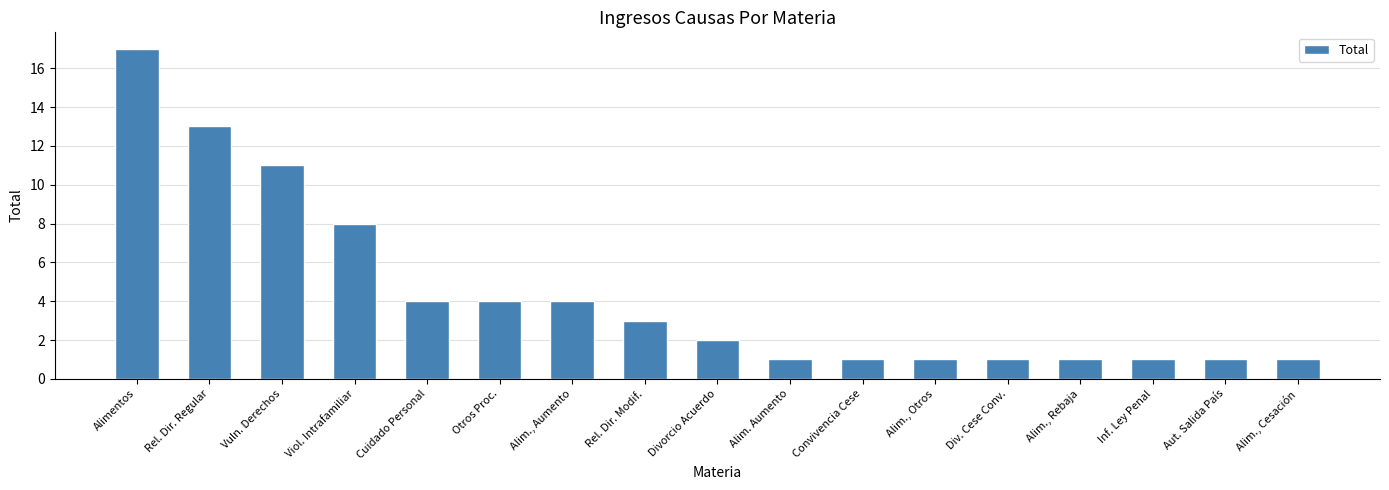

The chart shows a value of 1 at Aut. Salida País. True or false?

True